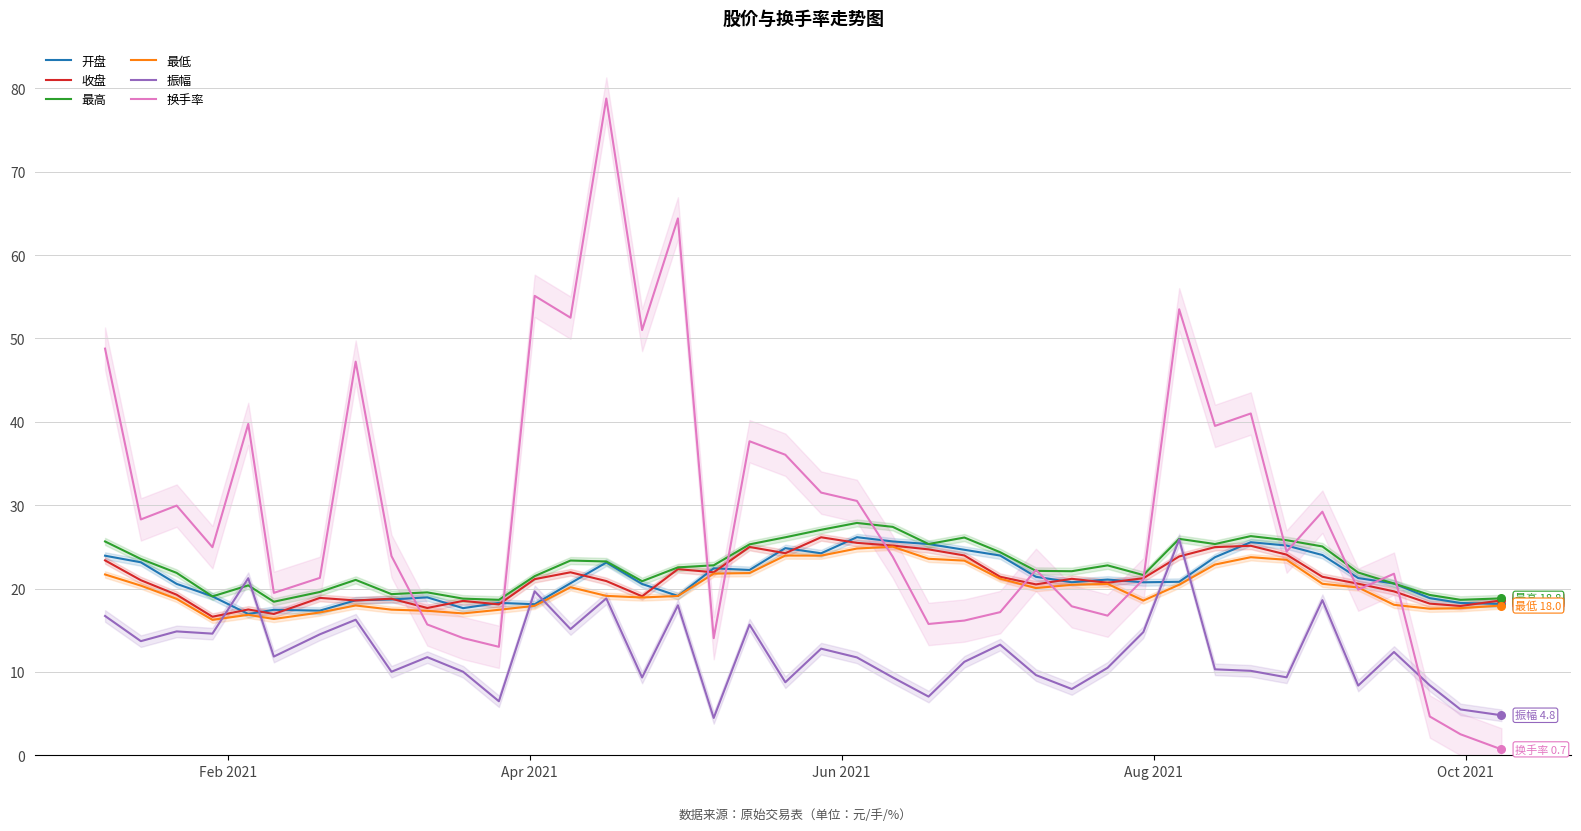

True or false: 开盘 and 振幅 intersect in this chart.

True